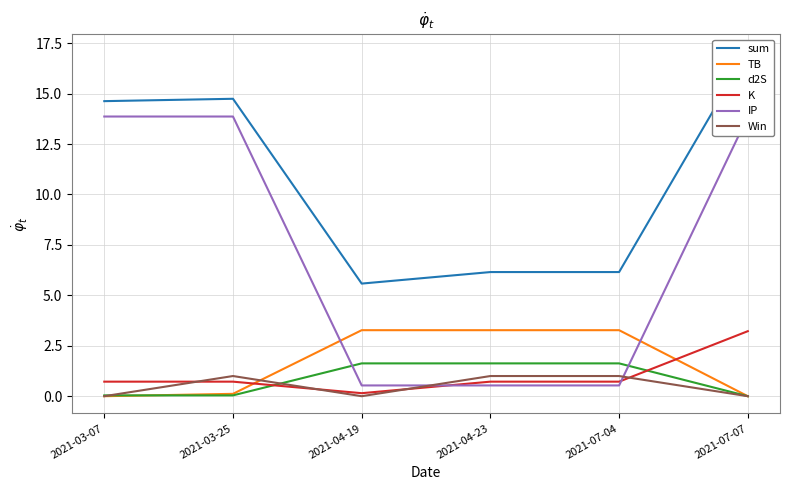

Count the number of data series in this chart.

6